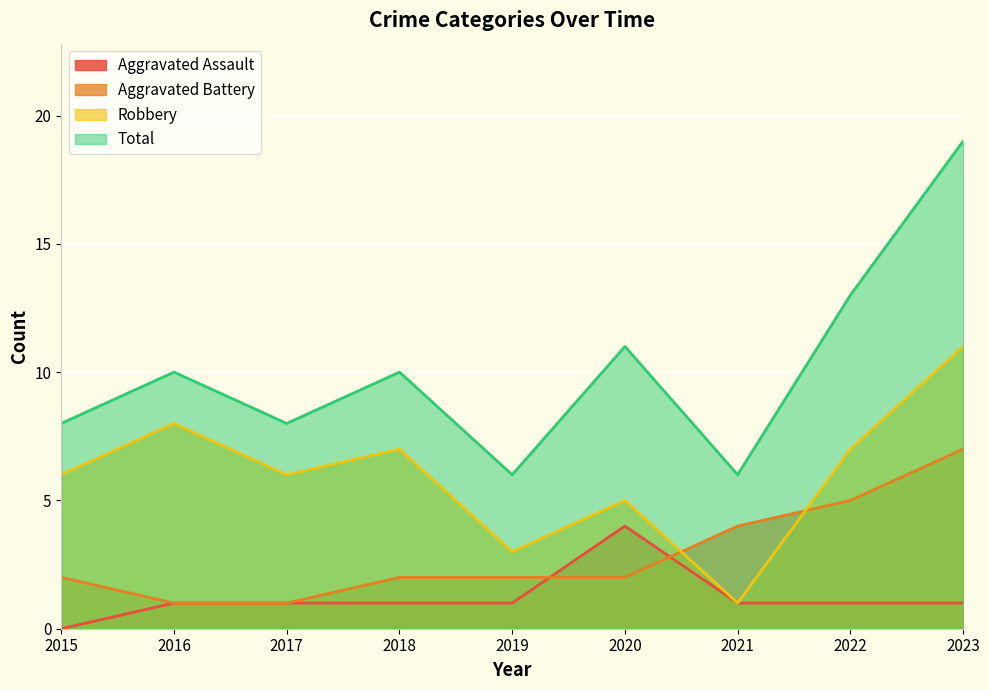

What is the difference between the second highest and minimum values in the Robbery series?

7